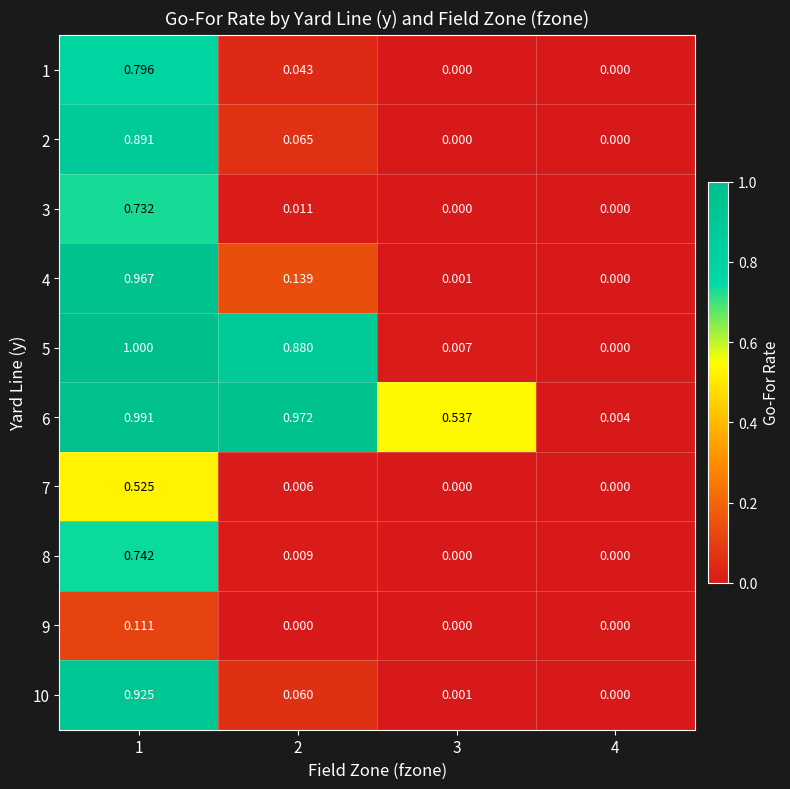

Is the value of 4 at 1 greater than the value of 8 at 1?

Yes